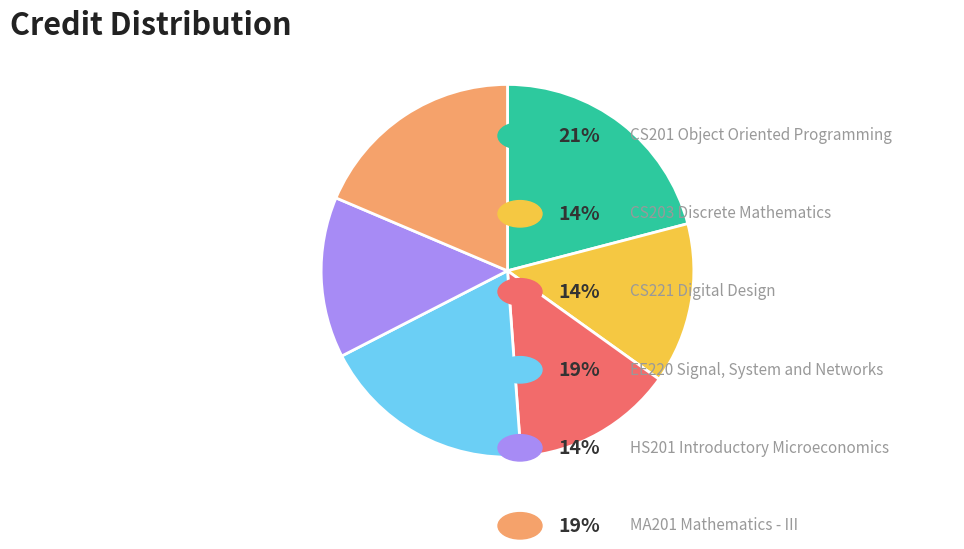

Is there a majority slice in this chart?

No